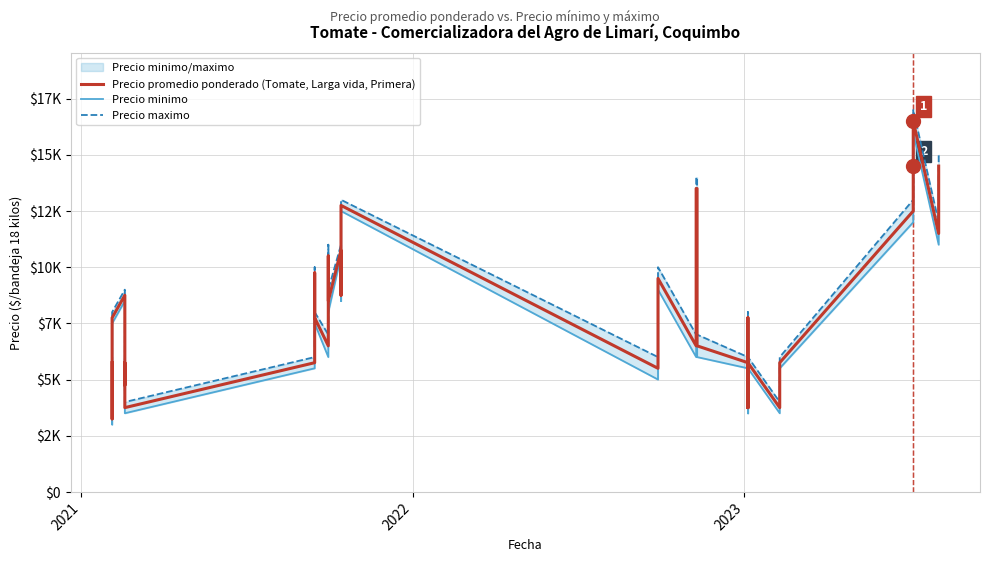

Does the chart have visible grid lines?

Yes